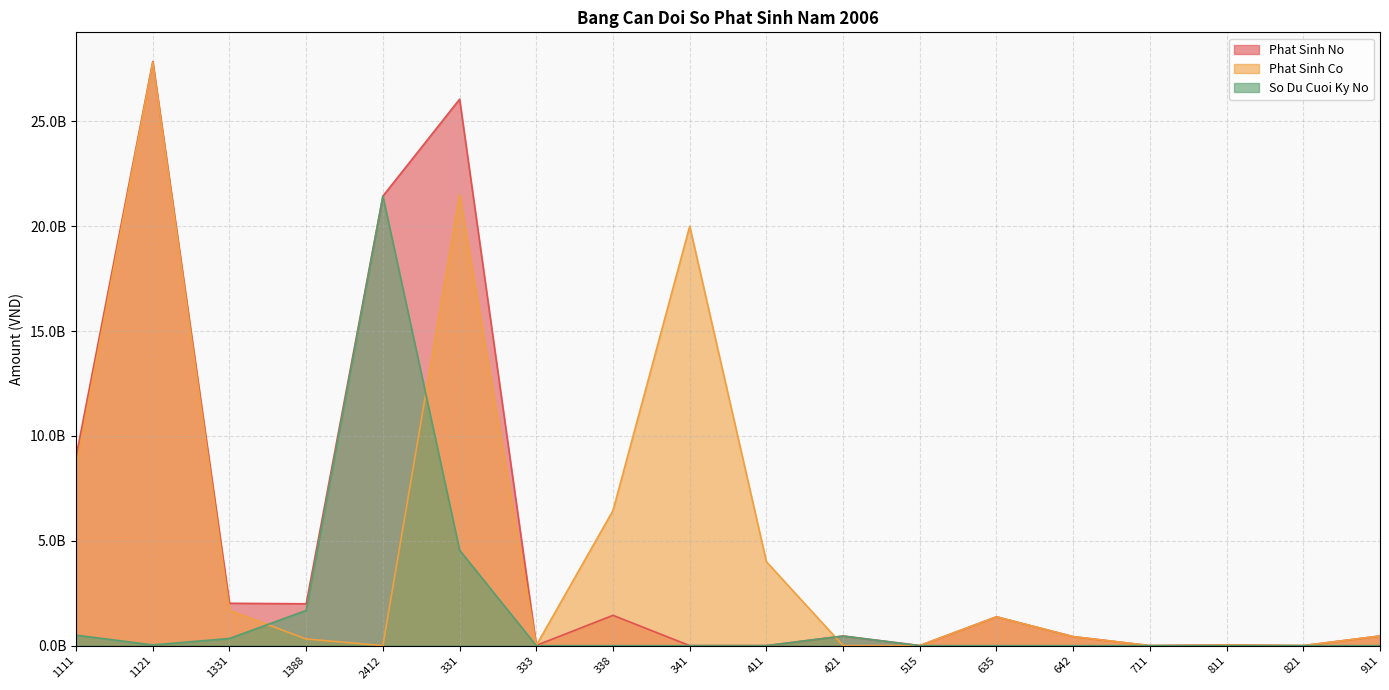

What is the highest value of the Phat Sinh Co series?

27822681255